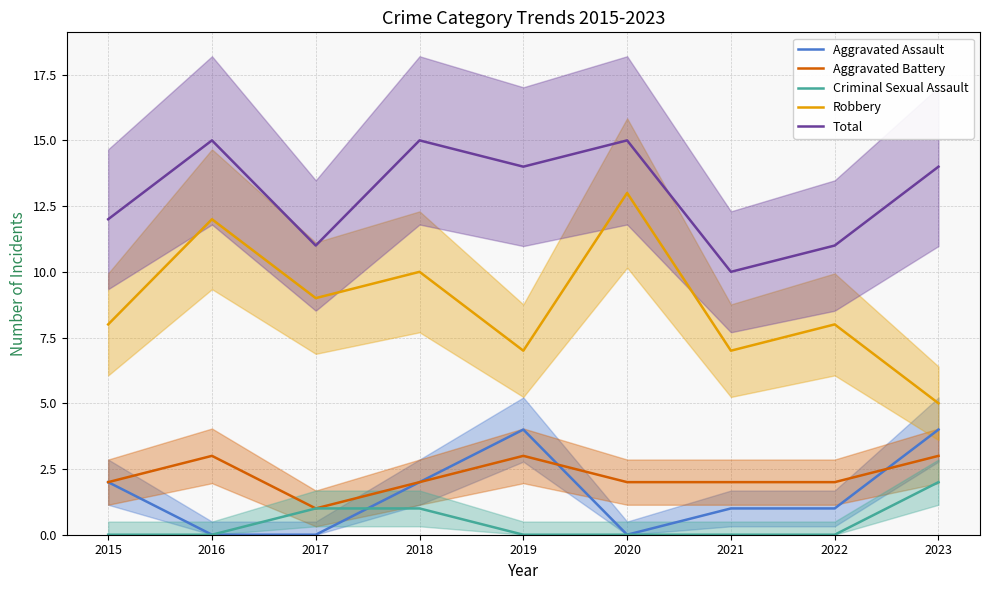

Does the chart have visible grid lines?

Yes